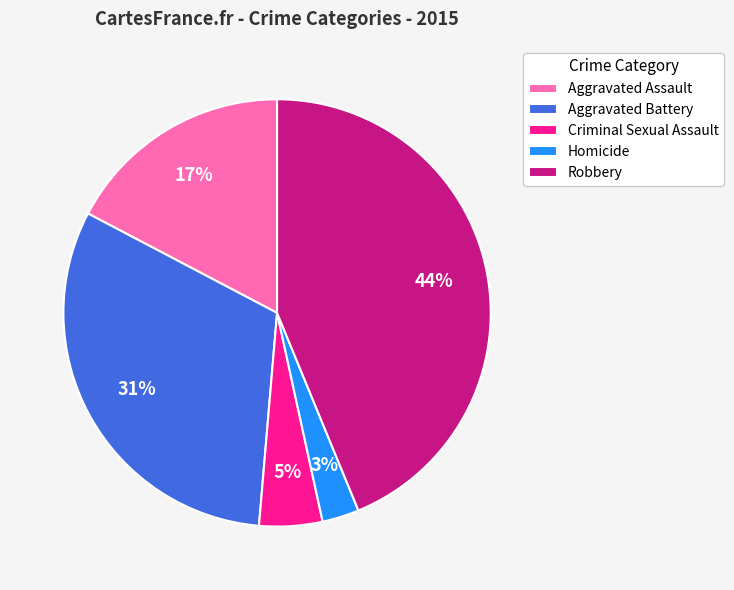

Which category has the smallest portion of the pie?

Homicide